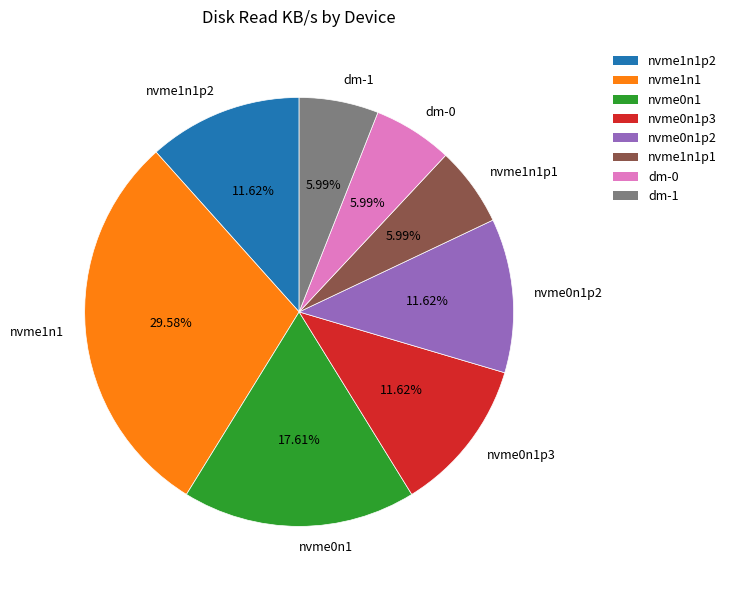

To the nearest percent, what percentage of the pie is nvme1n1?

30%